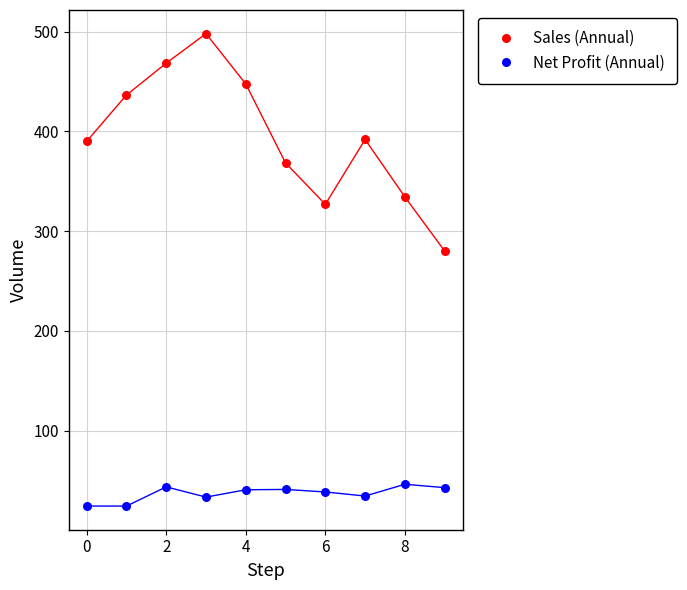

Which series contains the highest Y value?

Sales (Annual)